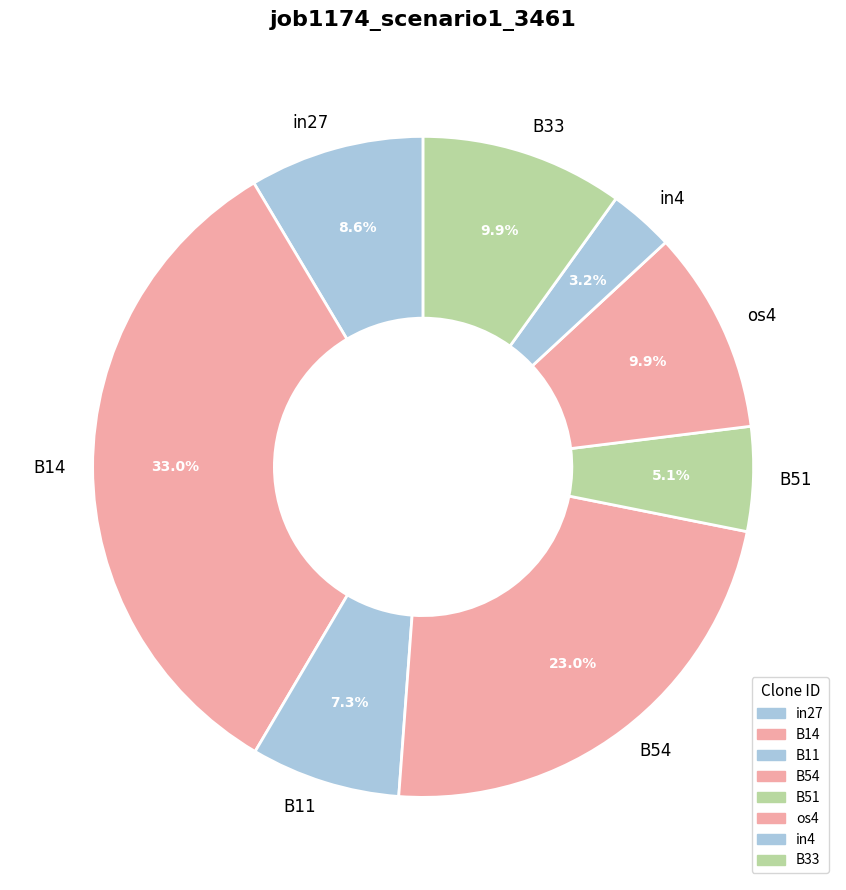

To the nearest percent, what is the difference between the largest and smallest slice percentages?

30%